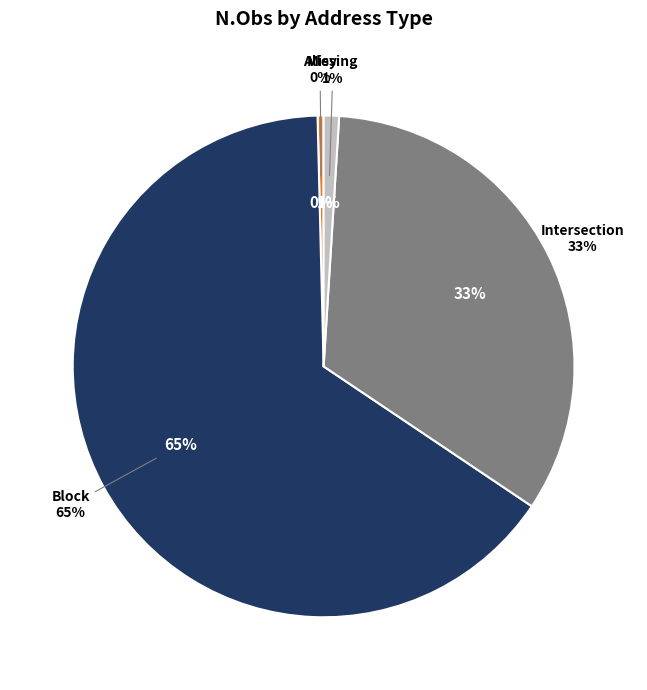

What is the total percentage of Intersection and Alley?

33.8%